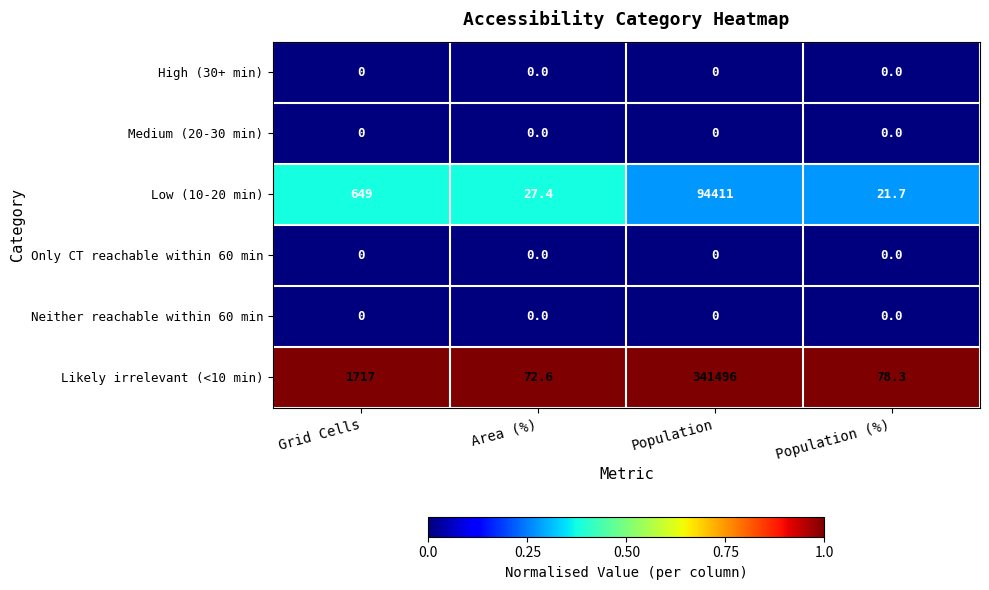

What is the difference between the maximum and minimum values in the Likely irrelevant (<10 min) series?

341423.4